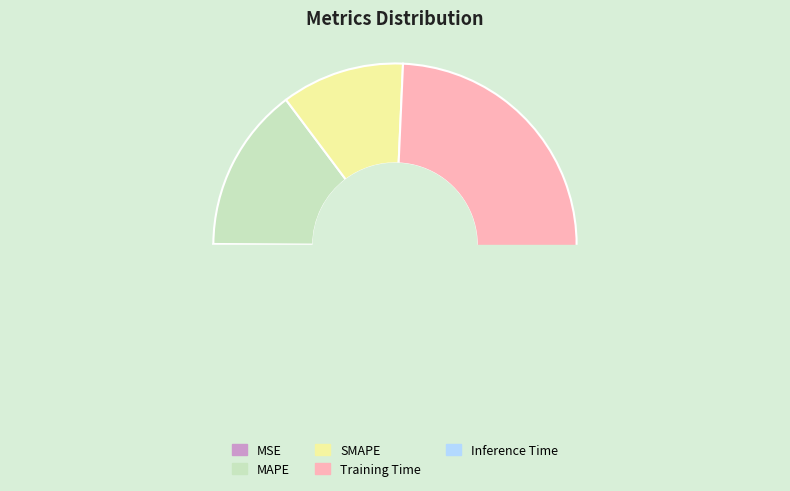

Which slice is the smallest?

MSE